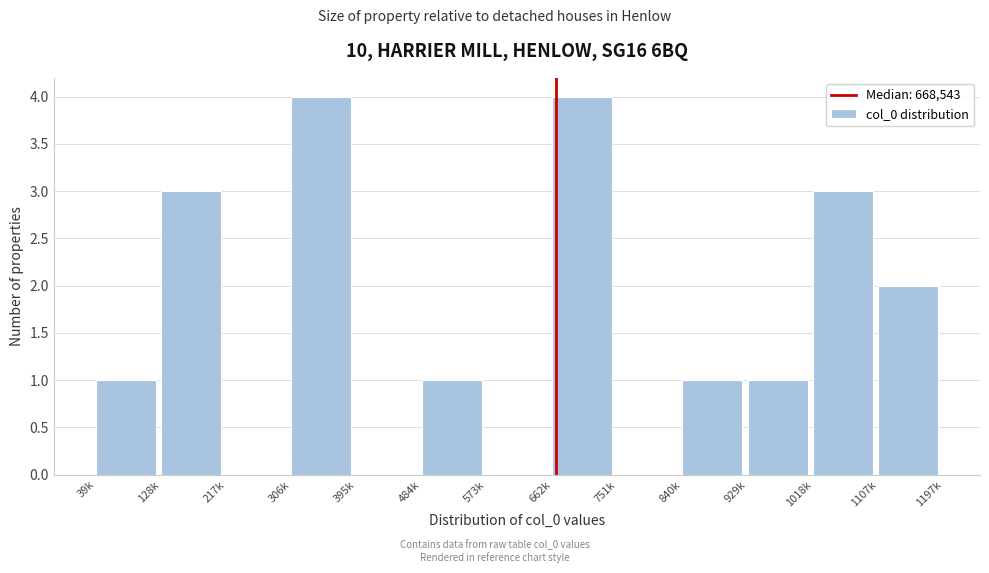

Reading left to right, transcribe all the data shown in this chart.

39k=1	128k=3	217k=0	306k=4	395k=0	484k=1	573k=0	662k=4	751k=0	840k=1	929k=1	1018k=3	1107k=2